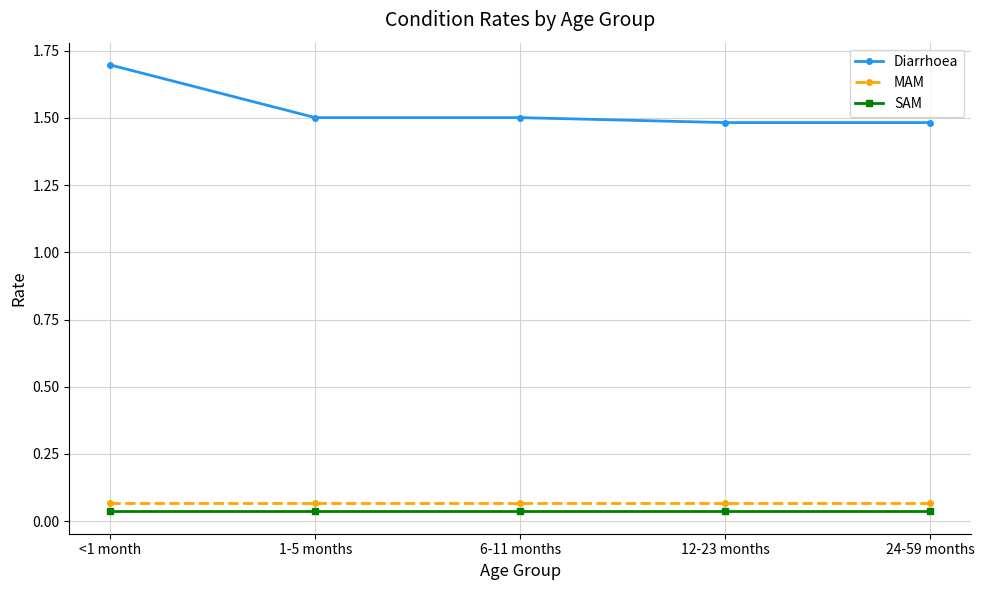

What value does the Diarrhoea series have at <1 month?

1.7